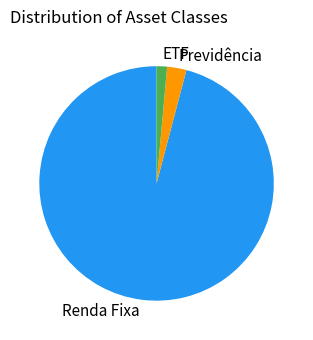

Does ETF account for over 50% of the chart?

No